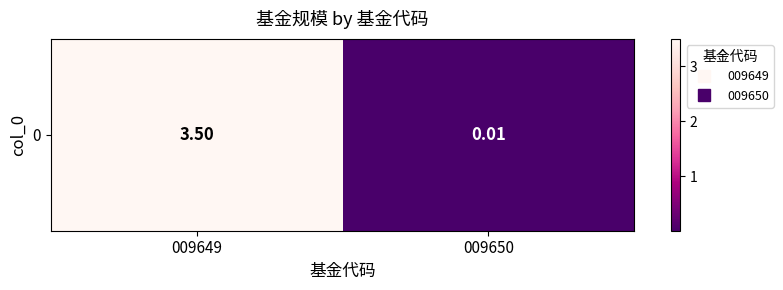

What is the greatest value displayed?

3.5